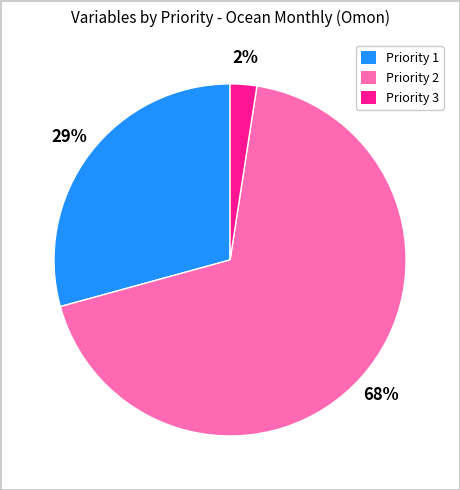

Between Priority 2 and Priority 1, which is larger?

Priority 2